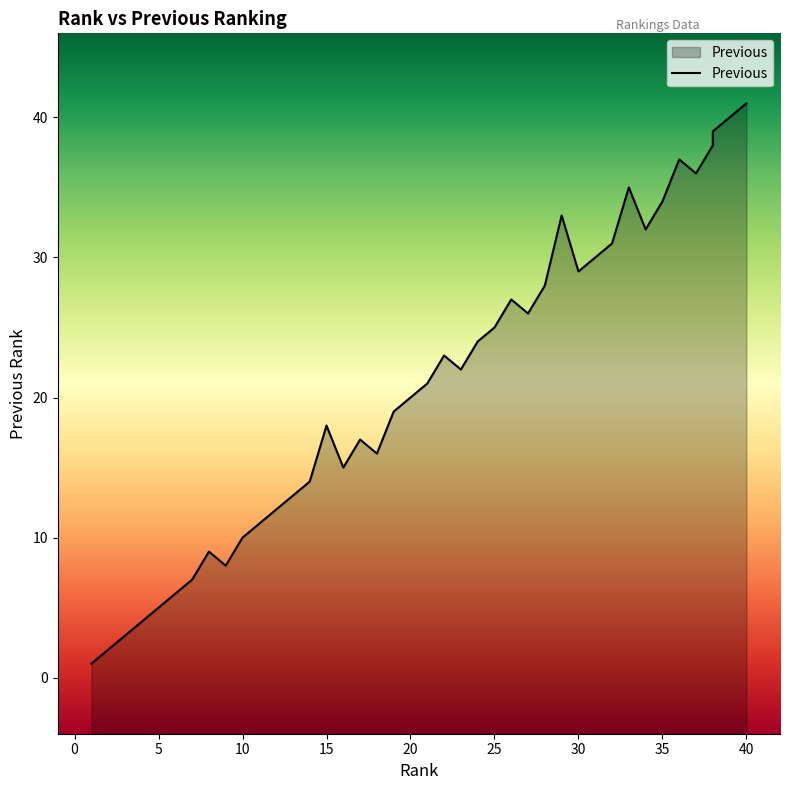

What is the sum of all values?

821